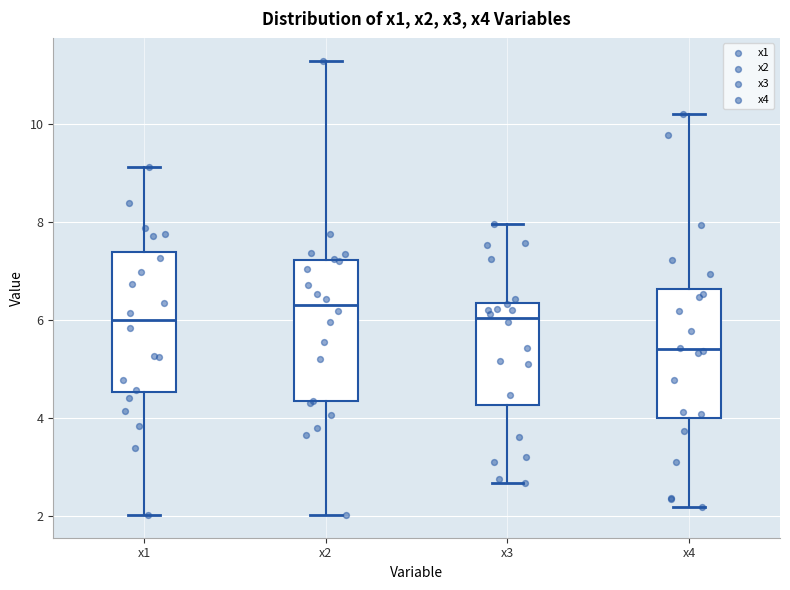

Which box has the lowest median line?

x4